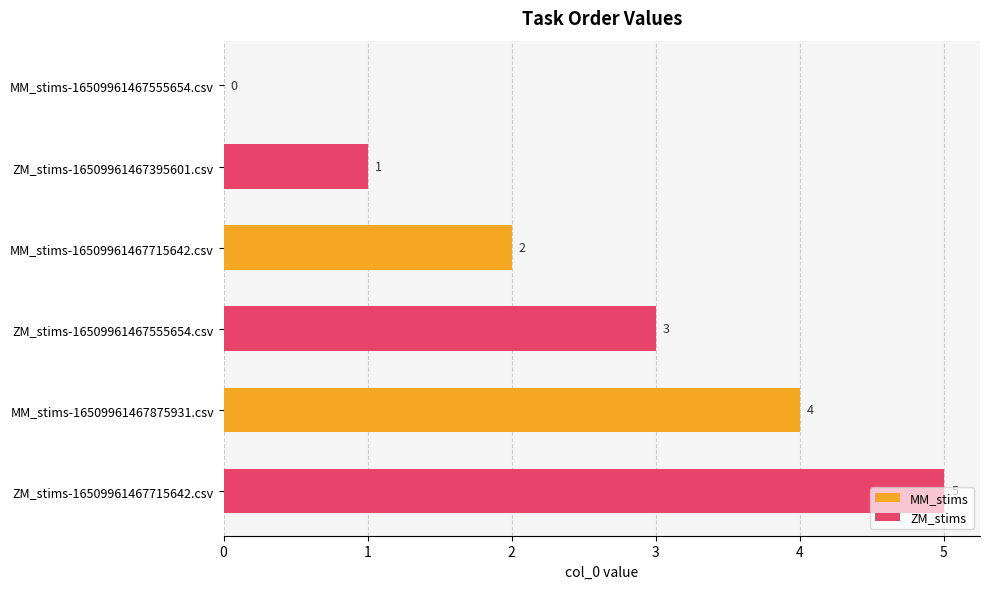

What is the average value of the MM_stims series?

2